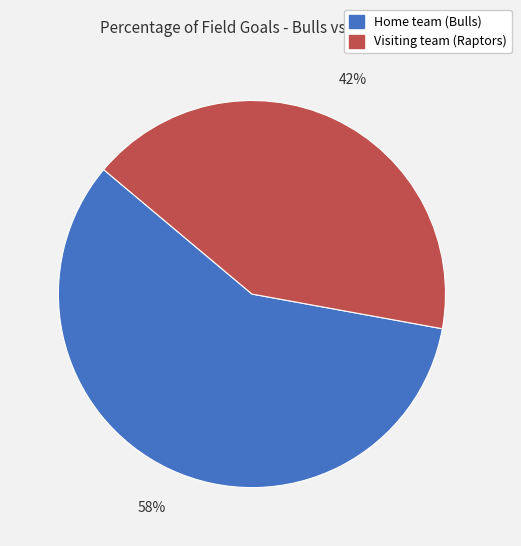

Is it true that Home team (Bulls) is 58% of the pie?

True